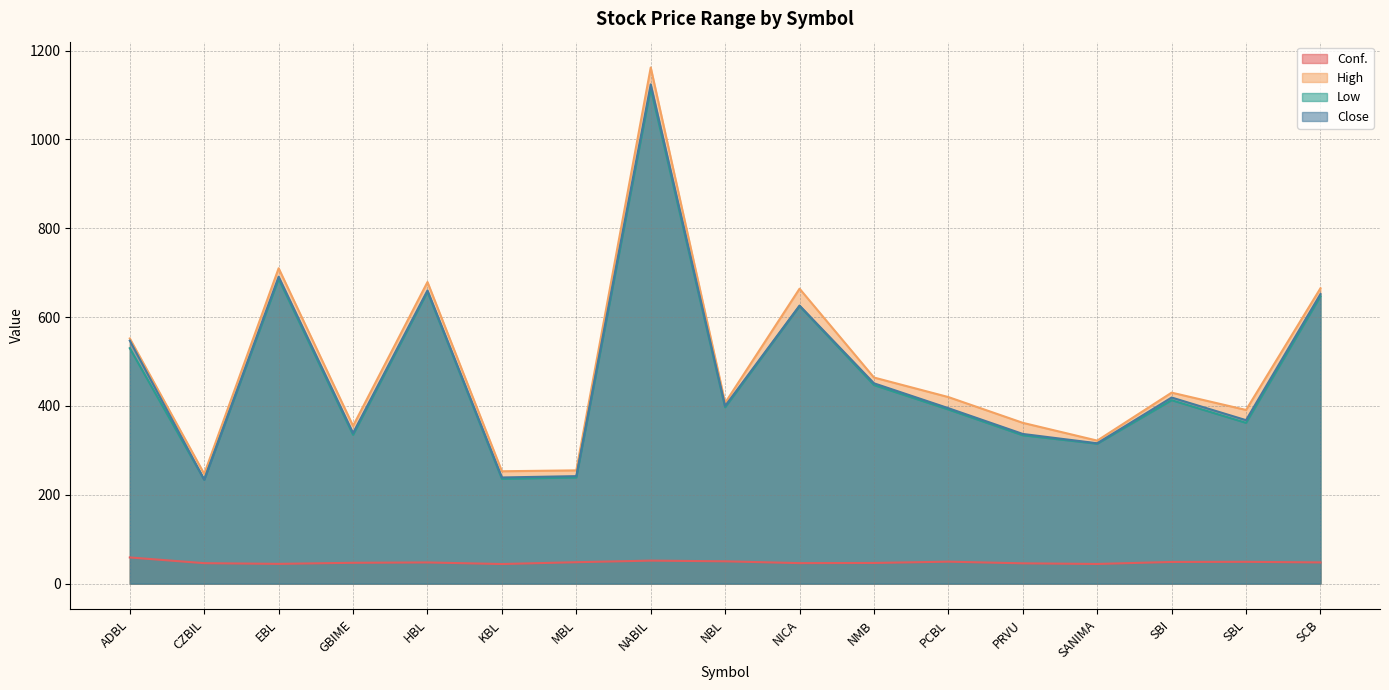

Where does the High series first go above 420?

ADBL